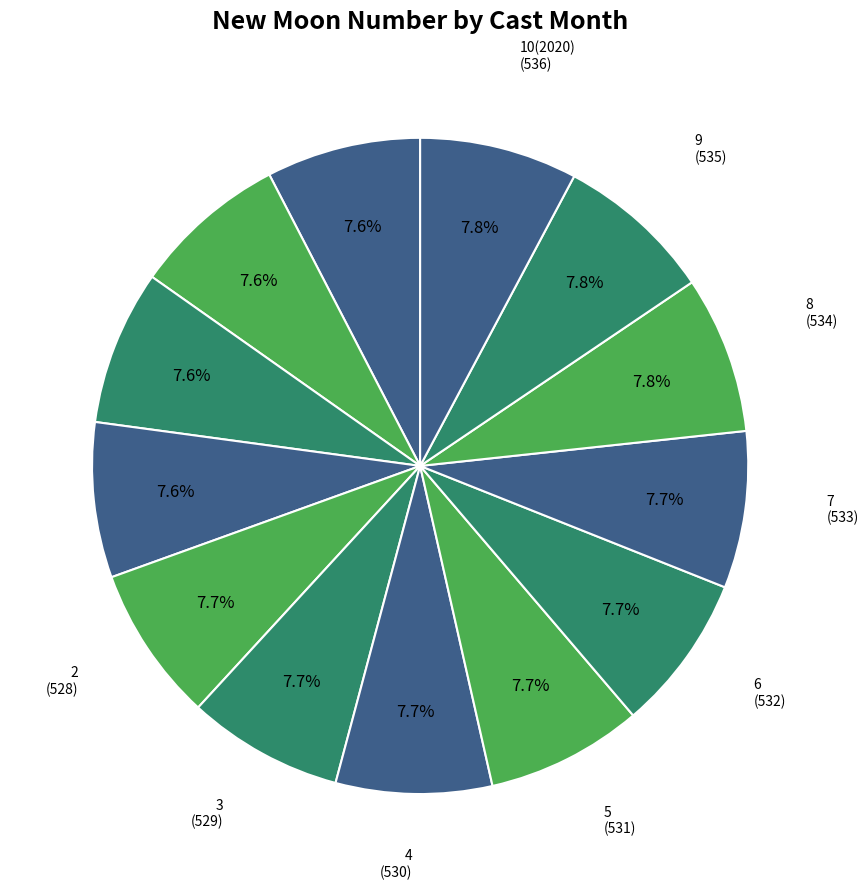

How many slices are in this pie chart?

13